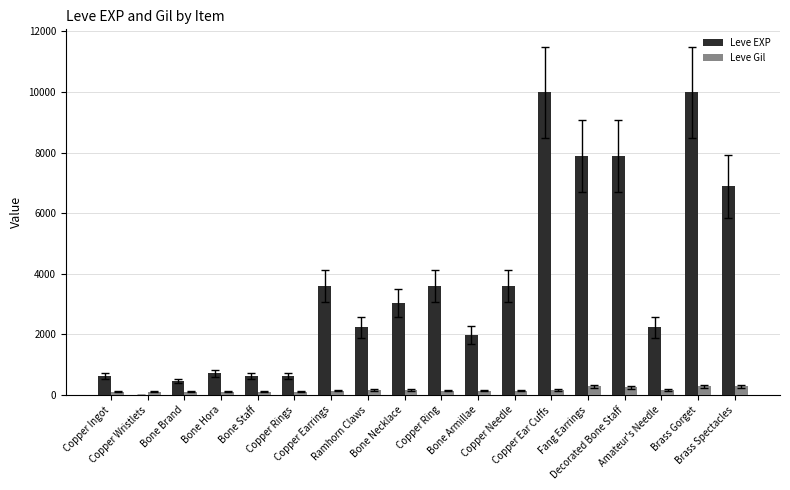

Which series has the largest total across all categories?

Leve EXP